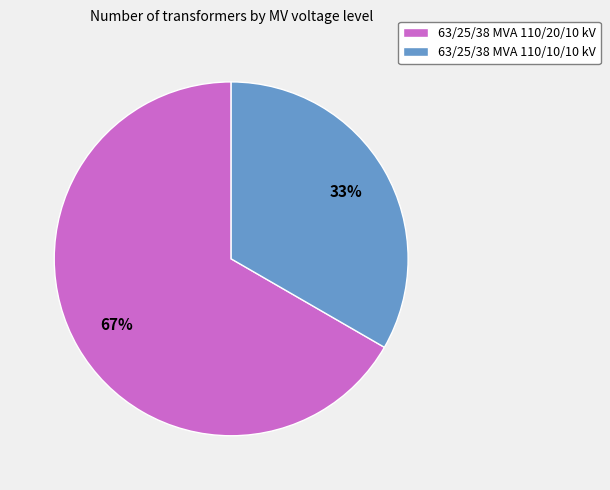

Count the number of slices in the pie.

2